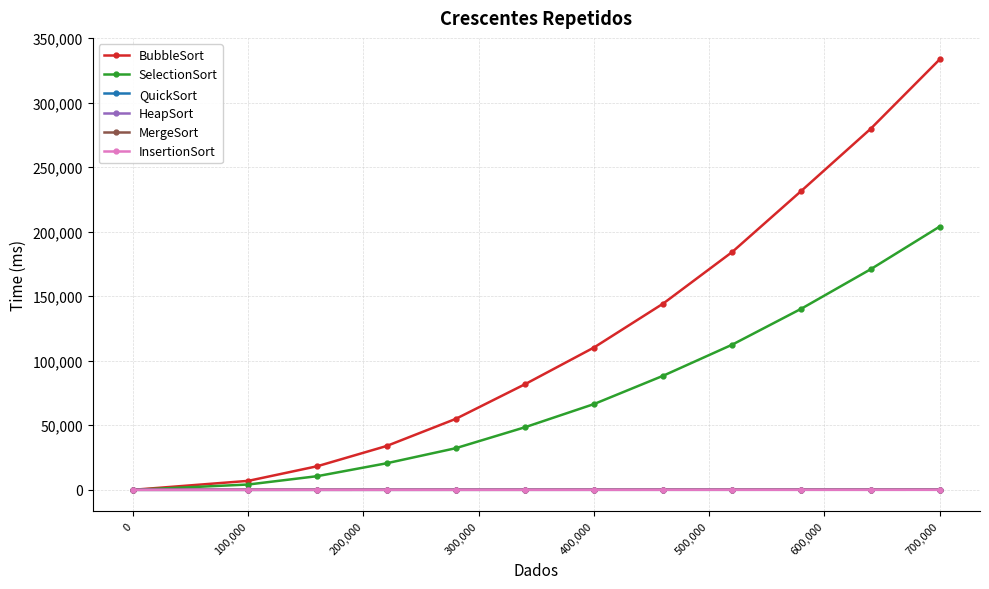

What is the value of the SelectionSort point at the 4th from the left?

20554.3